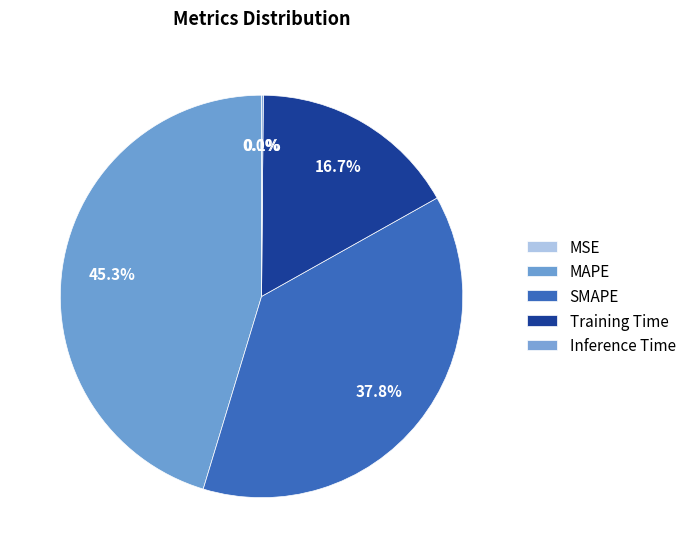

Do SMAPE and MSE together represent more than half of the pie?

No